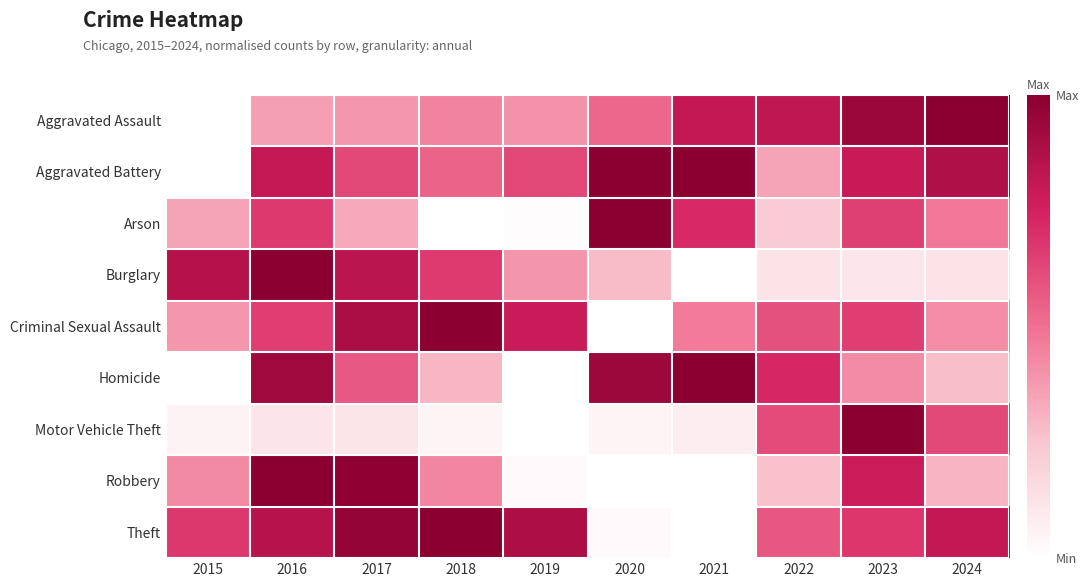

How many data points does each series have?

10